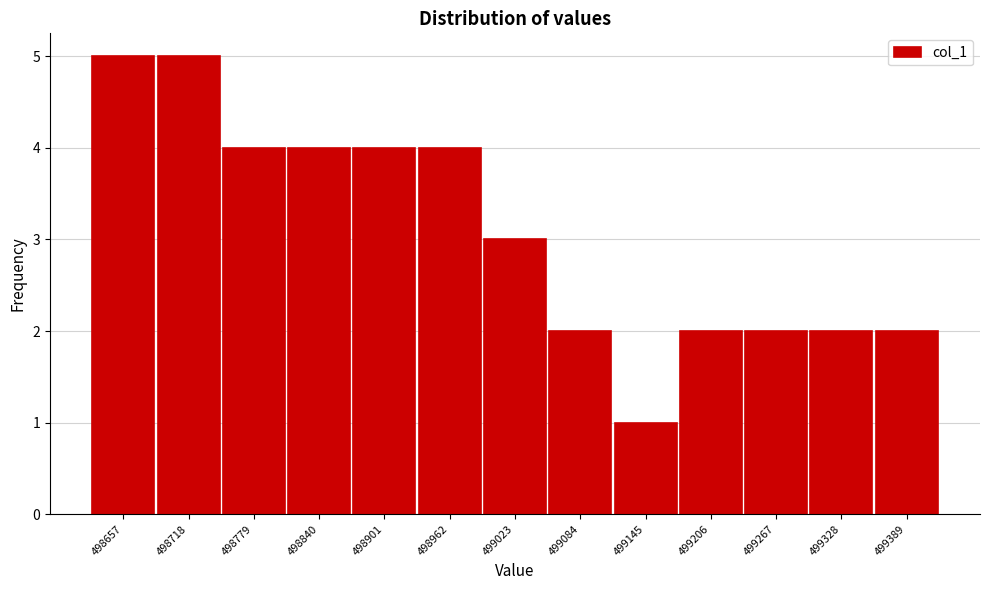

Reading left to right, extract all data points from this chart.

498657=5	498718=5	498779=4	498840=4	498901=4	498962=4	499023=3	499084=2	499145=1	499206=2	499267=2	499328=2	499389=2